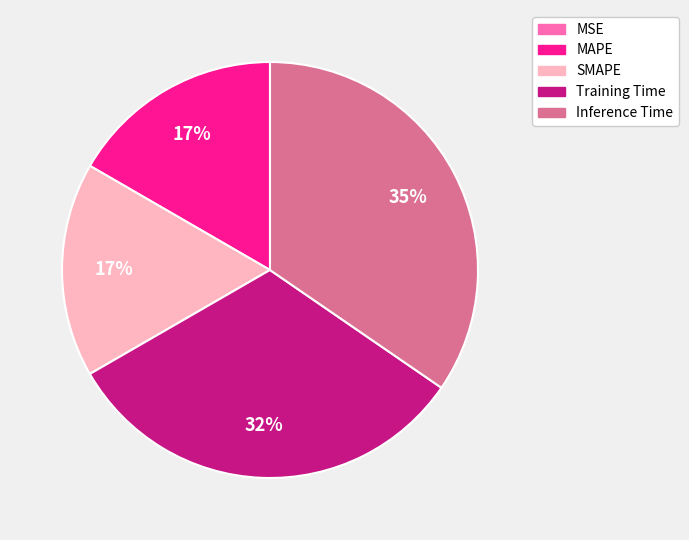

Does Inference Time represent more than half of the total?

No